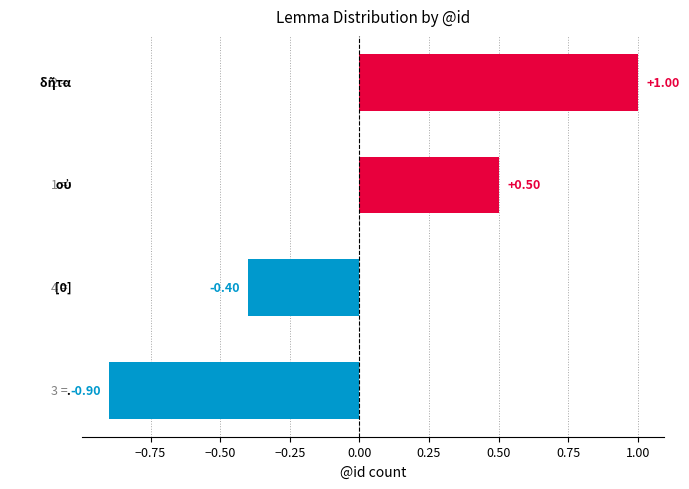

What is the difference between the maximum and second lowest values?

1.4